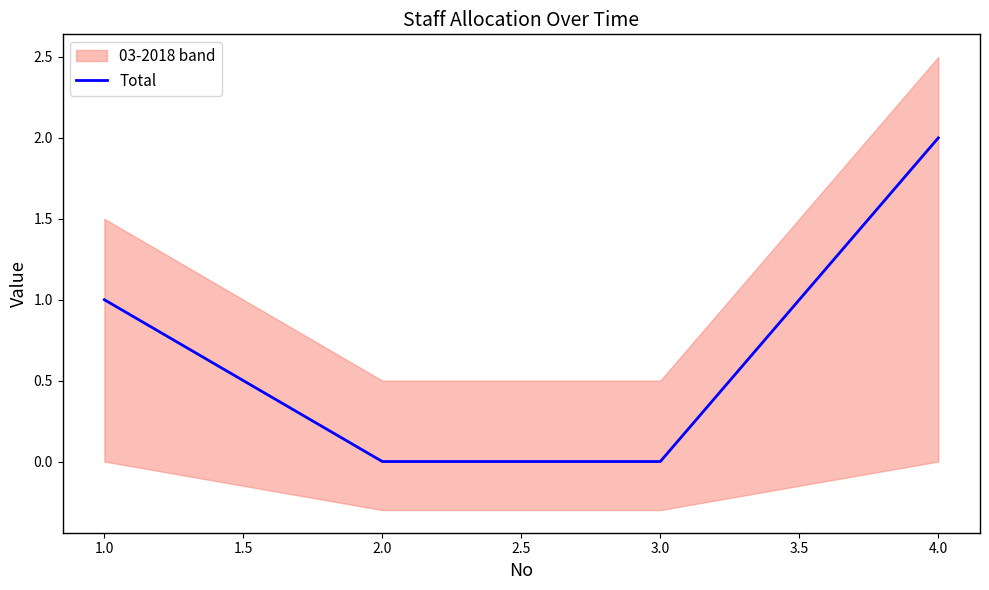

True or false: Total has more than 1 interior local peaks.

False